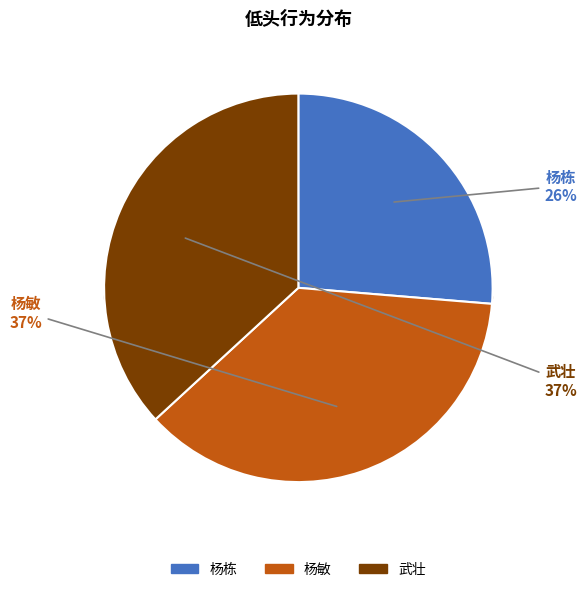

To the nearest percent, what is the average slice percentage?

33%